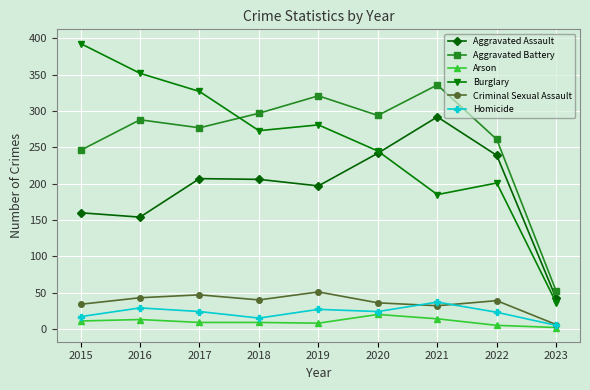

In Homicide, how many points are lower than both neighbors (excluding endpoints)?

2